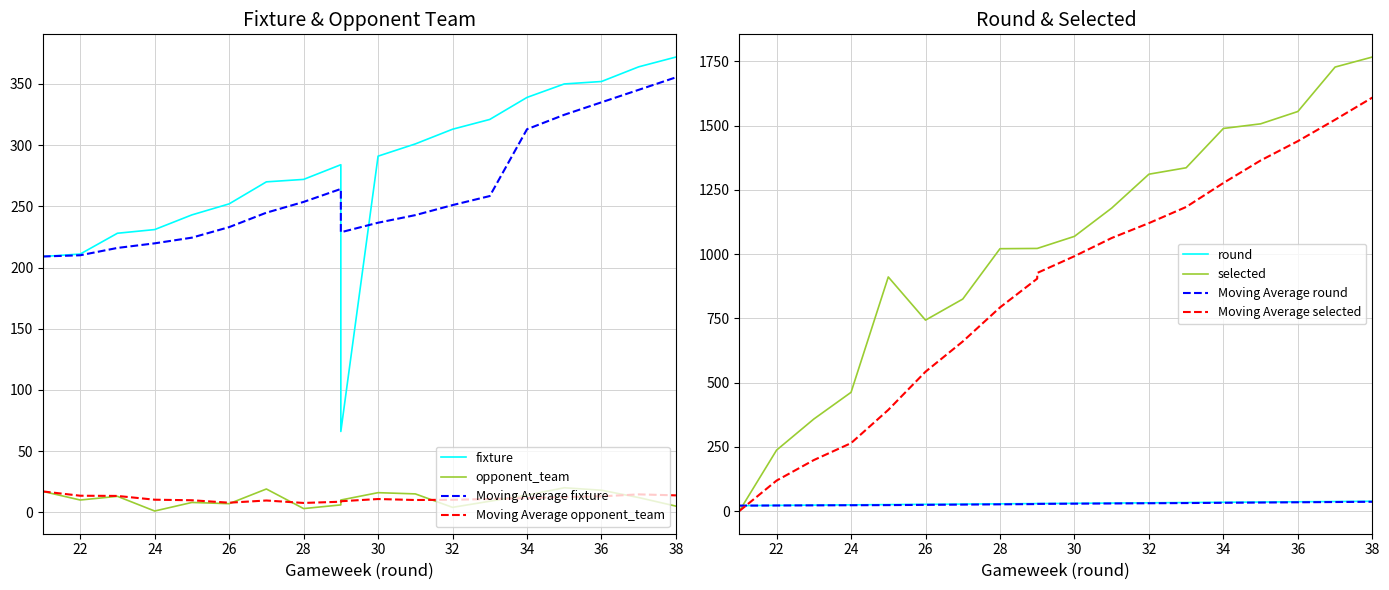

Which label corresponds to the smallest value in the chart?

21